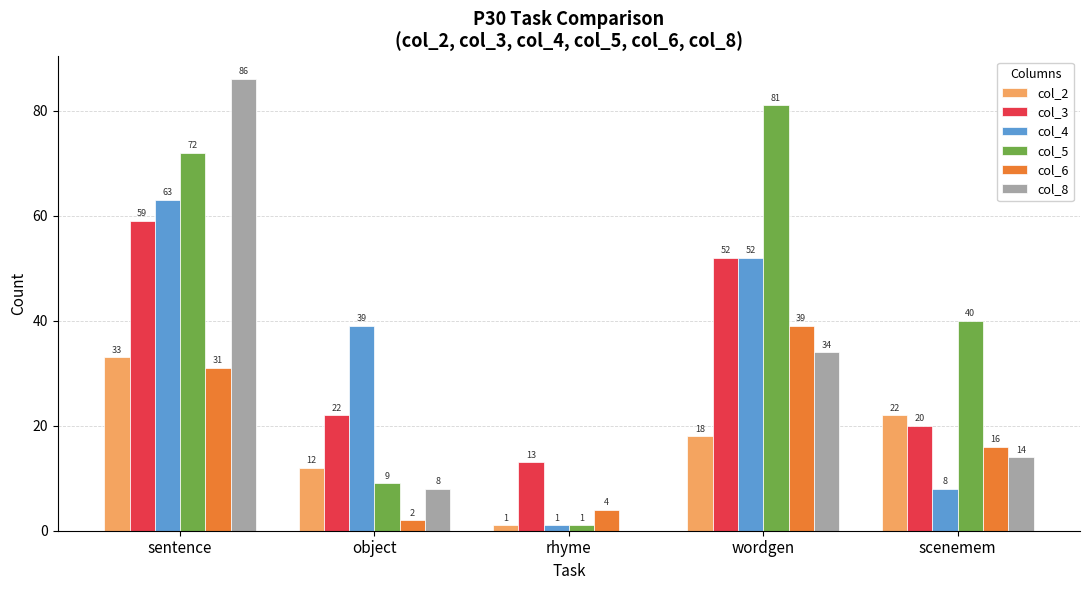

Reading left to right, transcribe all the data shown in this chart.

col_2: 33	12	1	18	22
col_3: 59	22	13	52	20
col_4: 63	39	1	52	8
col_5: 72	9	1	81	40
col_6: 31	2	4	39	16
col_8: 86	8	0	34	14